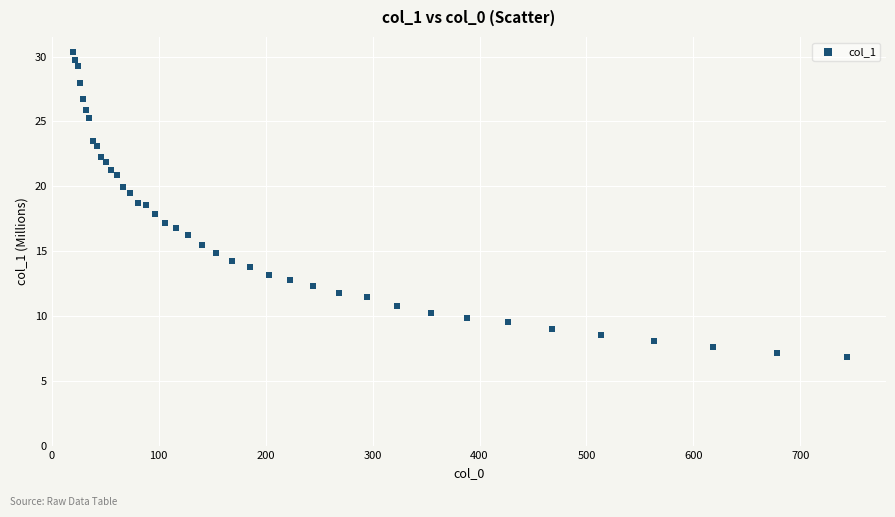

What is the range of X values (max minus min)?

723.9